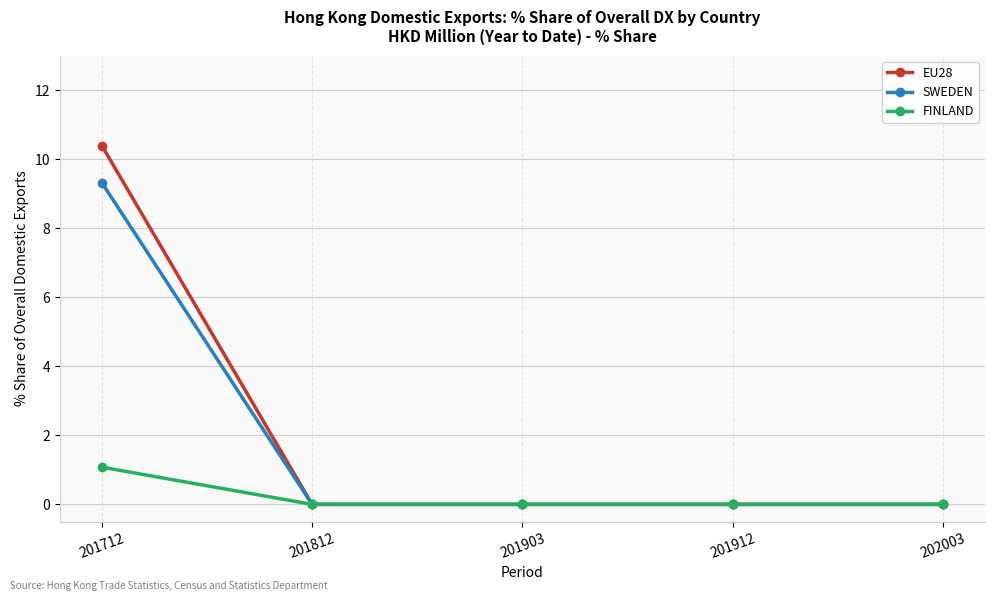

At which category is the sum across all series the highest?

201712